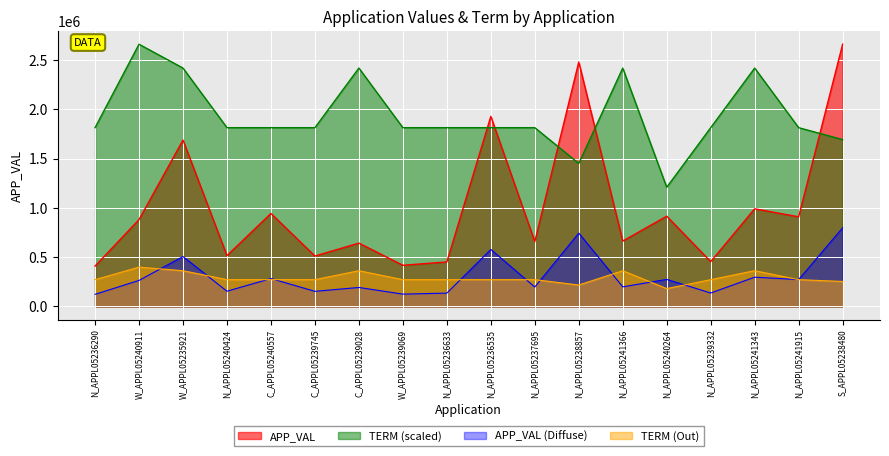

What position from the right is C_APPL05239028?

12